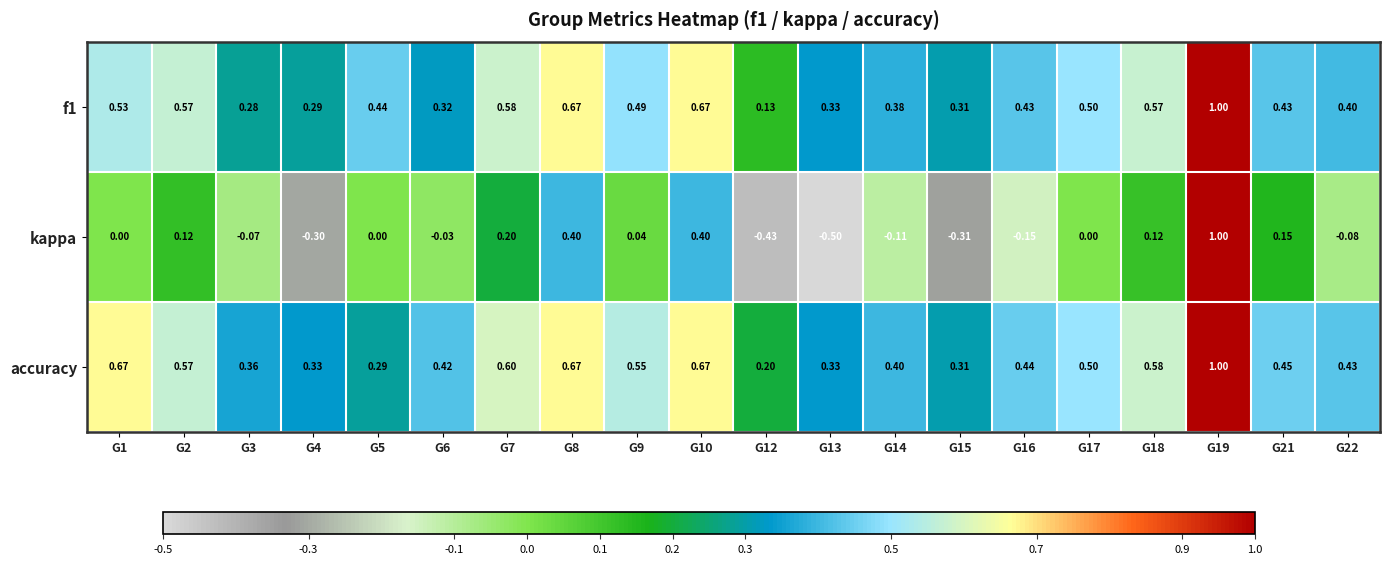

Is the value of f1 at G2 greater than the value of kappa at G15?

Yes